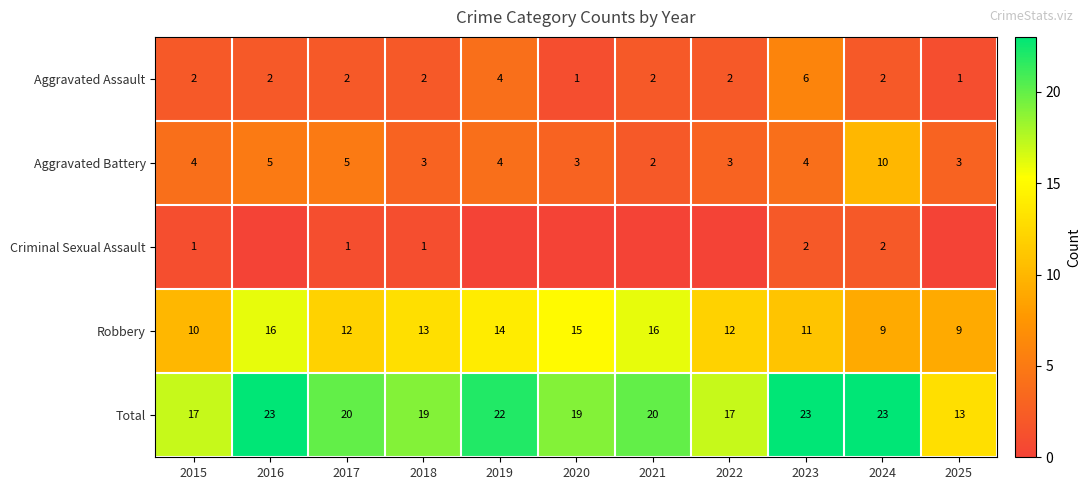

The value of Aggravated Assault at 2022 is 2. True or false?

True